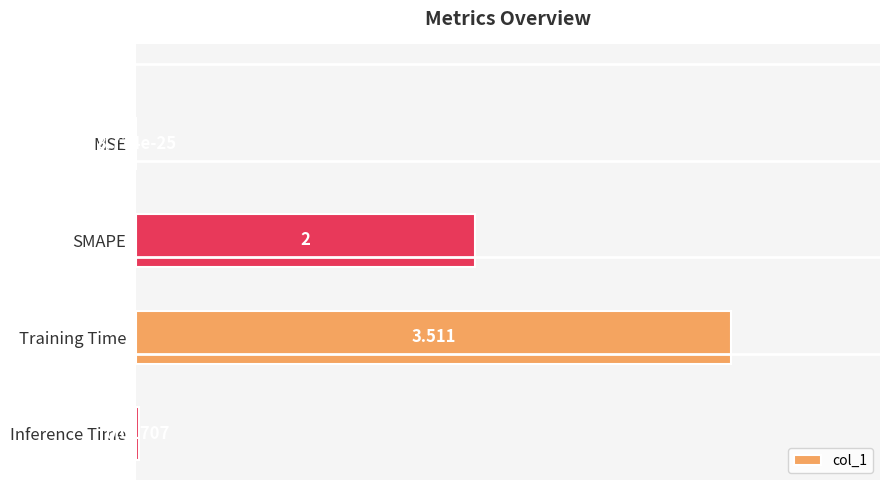

Where is the data nearest to the value 1?

Inference Time